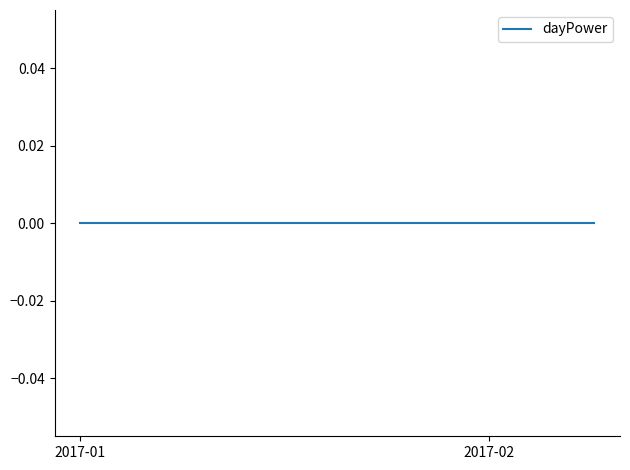

At which label does dayPower reach its minimum?

2017-01-01